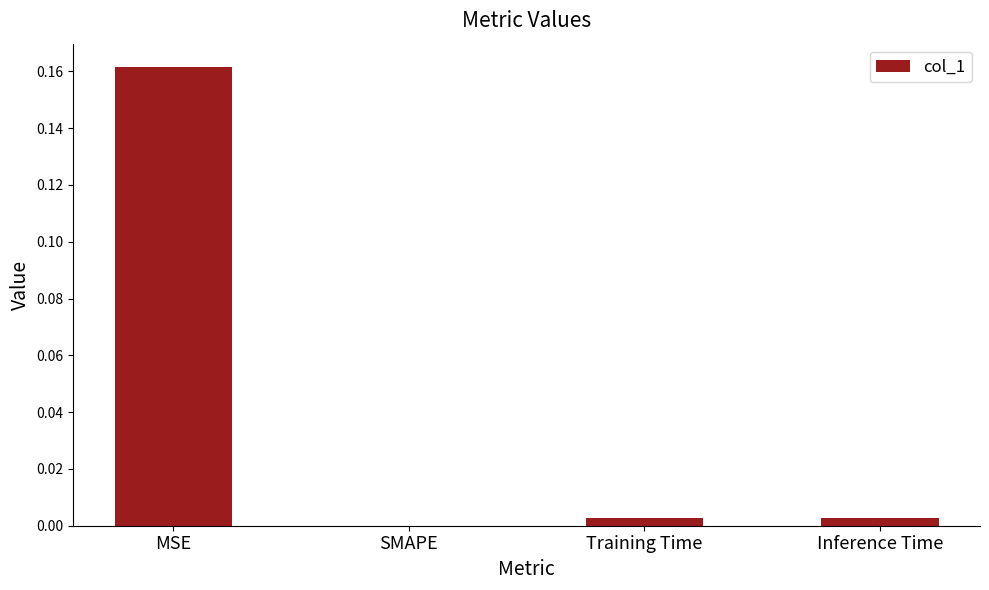

Between Inference Time and MSE, which is larger?

MSE